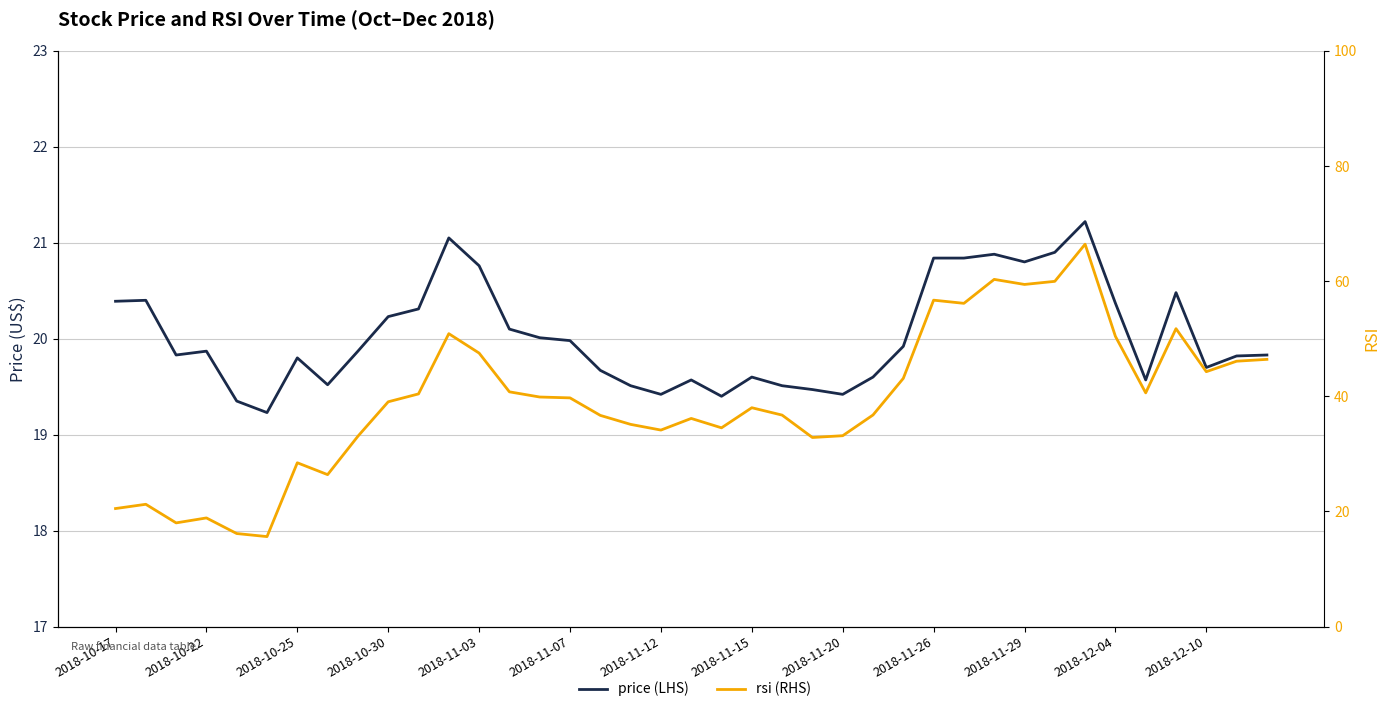

What is the greatest value displayed?

66.4